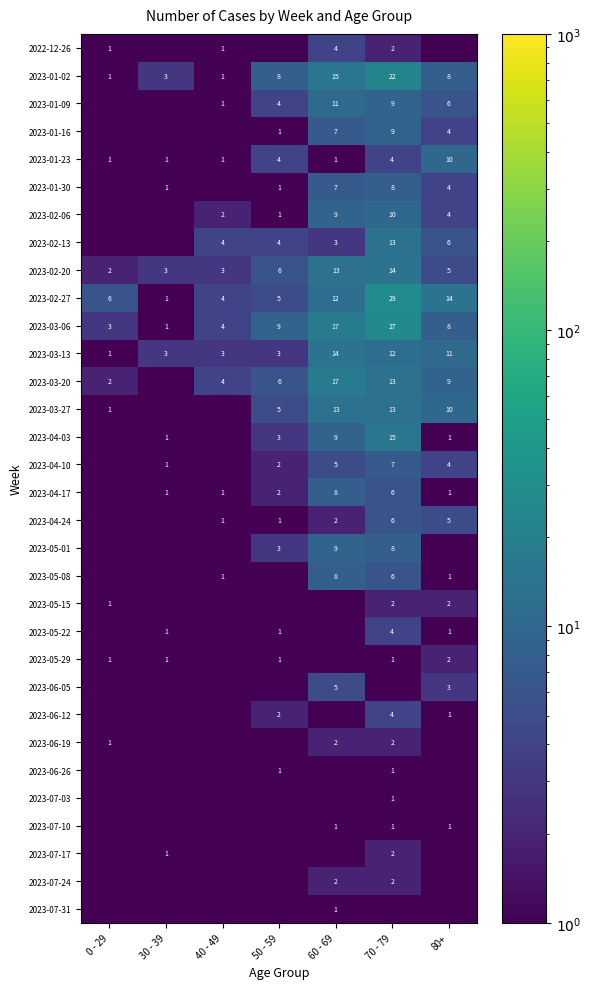

What is the difference between the second highest and second lowest values in the 2023-02-27 series?

10.0